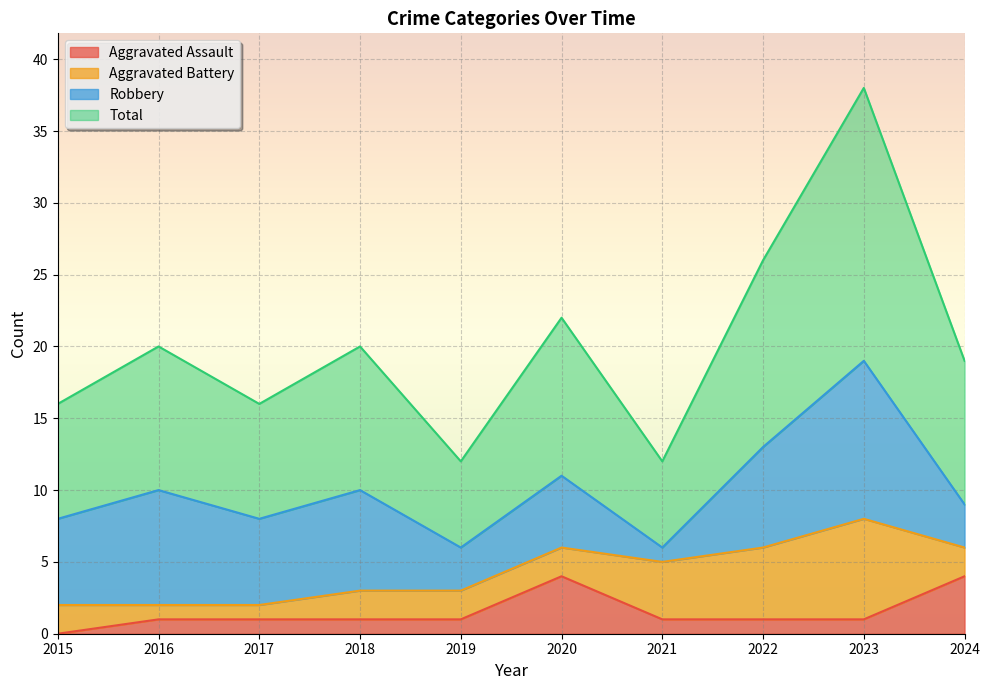

Is it true that Total equals 22 at 2020?

True